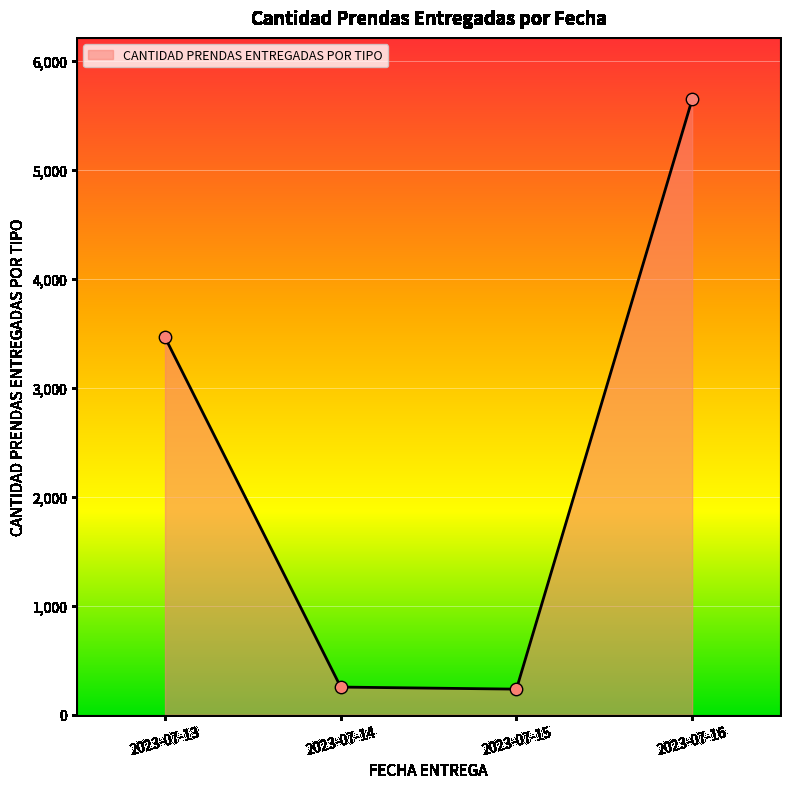

Which has a higher value, 2023-07-13 or 2023-07-15?

2023-07-13